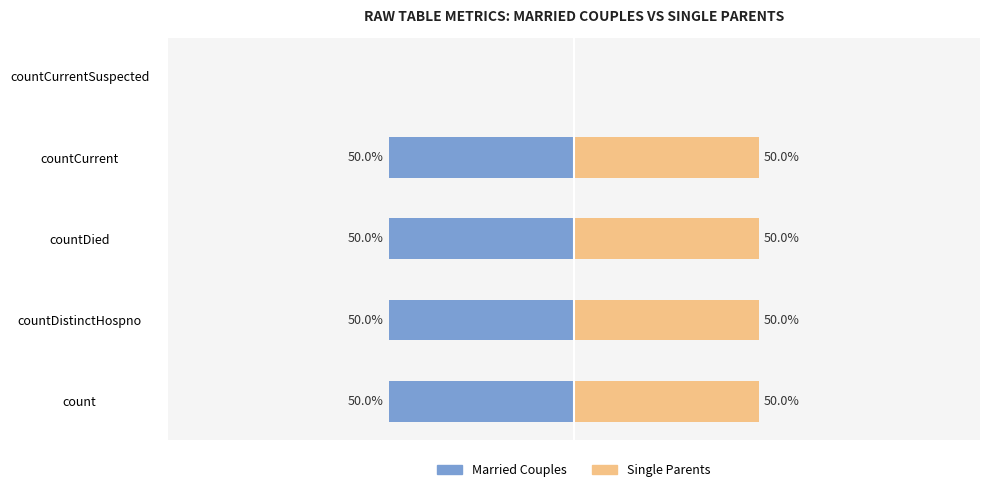

What is the value of the Single Parents bar at the 4th from the left?

50